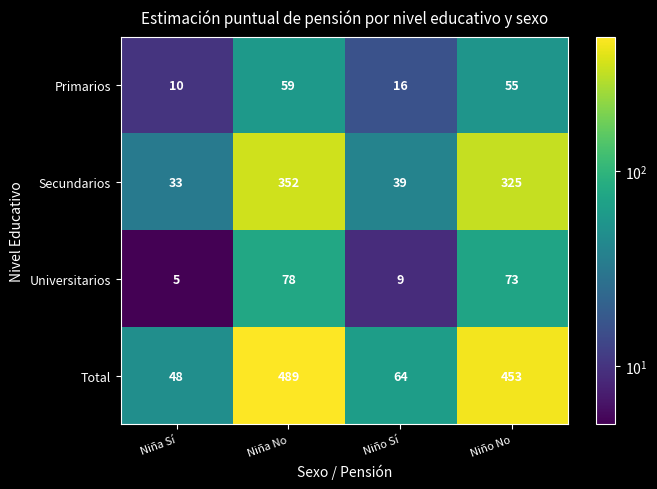

What is the total value across all series at Niña Sí?

96